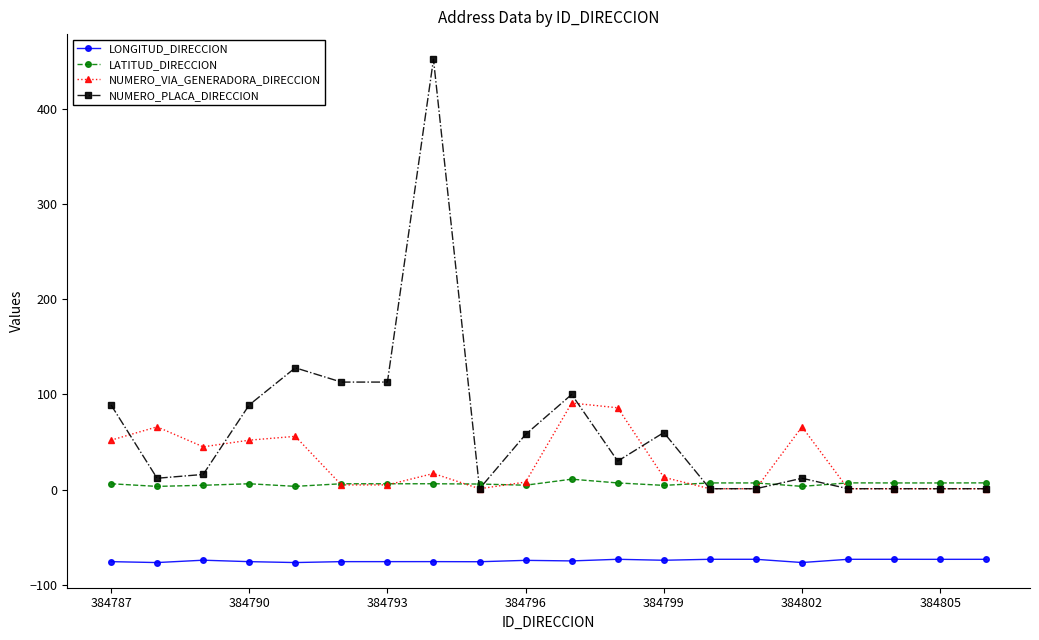

True or false: NUMERO_VIA_GENERADORA_DIRECCION and NUMERO_PLACA_DIRECCION cross at least once.

True